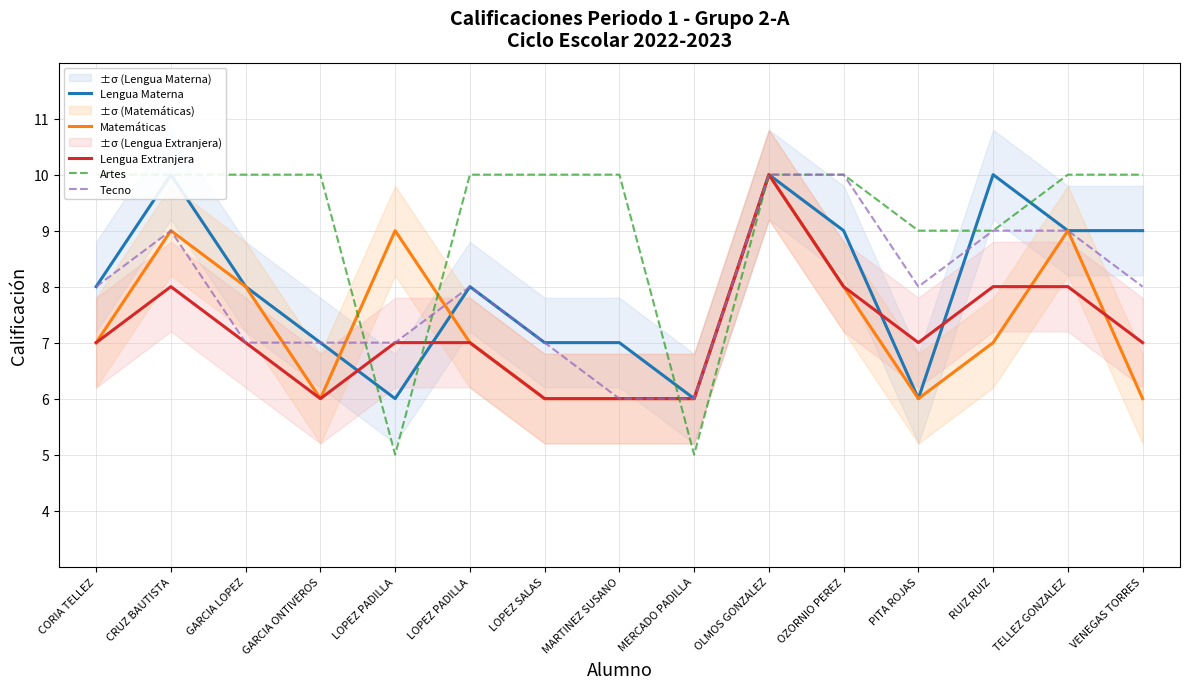

Where is Artes nearest to the value 7?

LOPEZ PADILLA